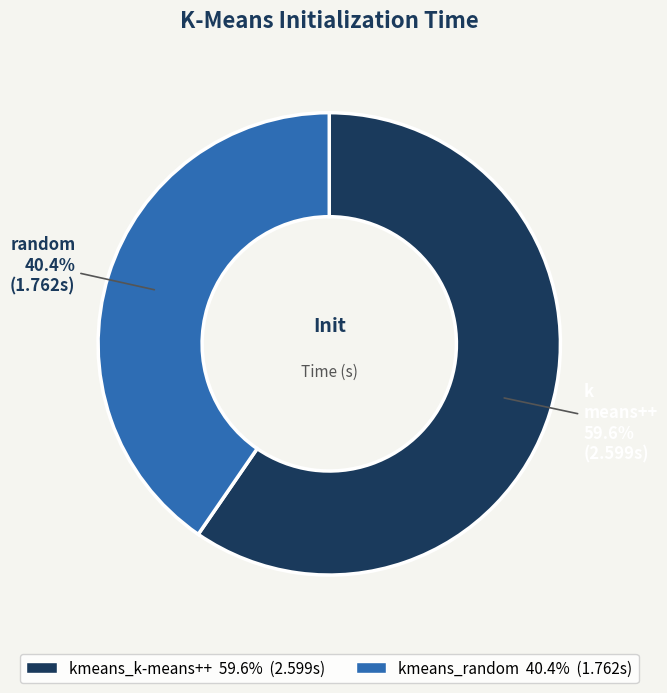

What is the ratio of the value at kmeans_k-means++ to the value at kmeans_random?

1.5